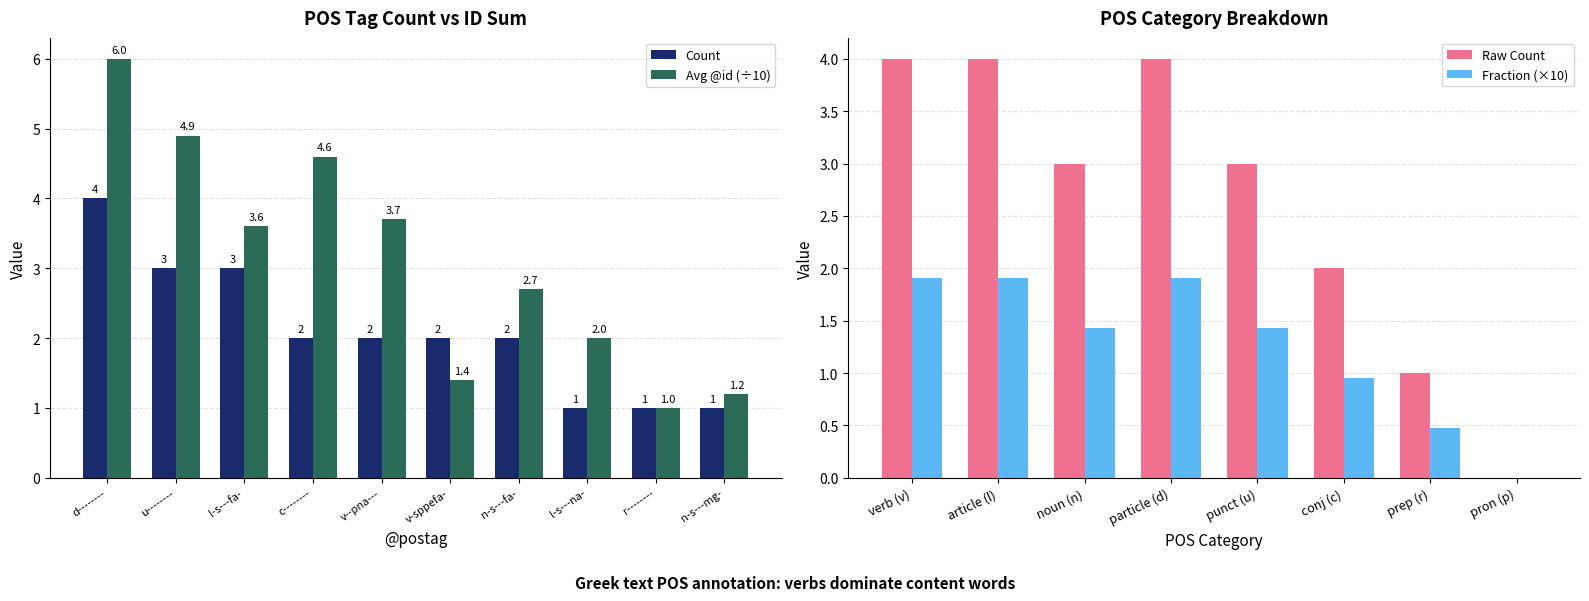

The Avg @id (÷10) series shows 6.7 at c--------. True or false?

False